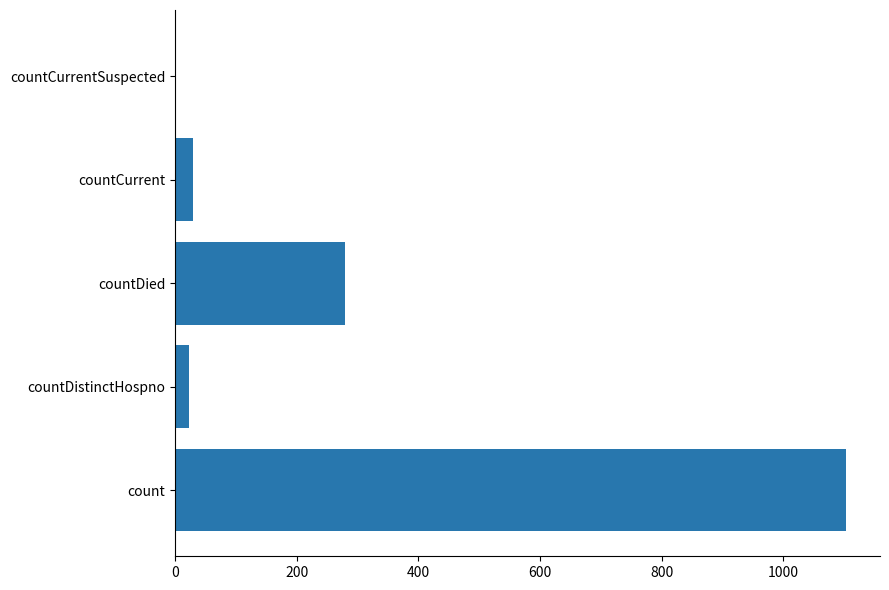

What is the sum of the values at countCurrentSuspected and count?

1104